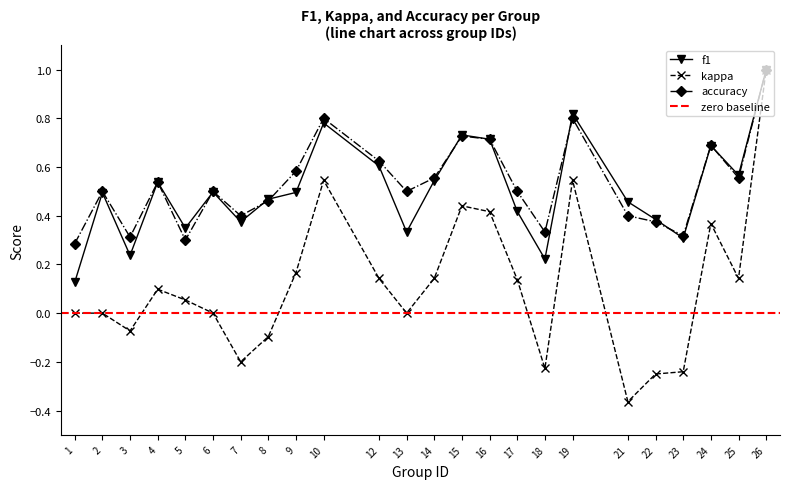

What is the sum of all kappa values?

2.8